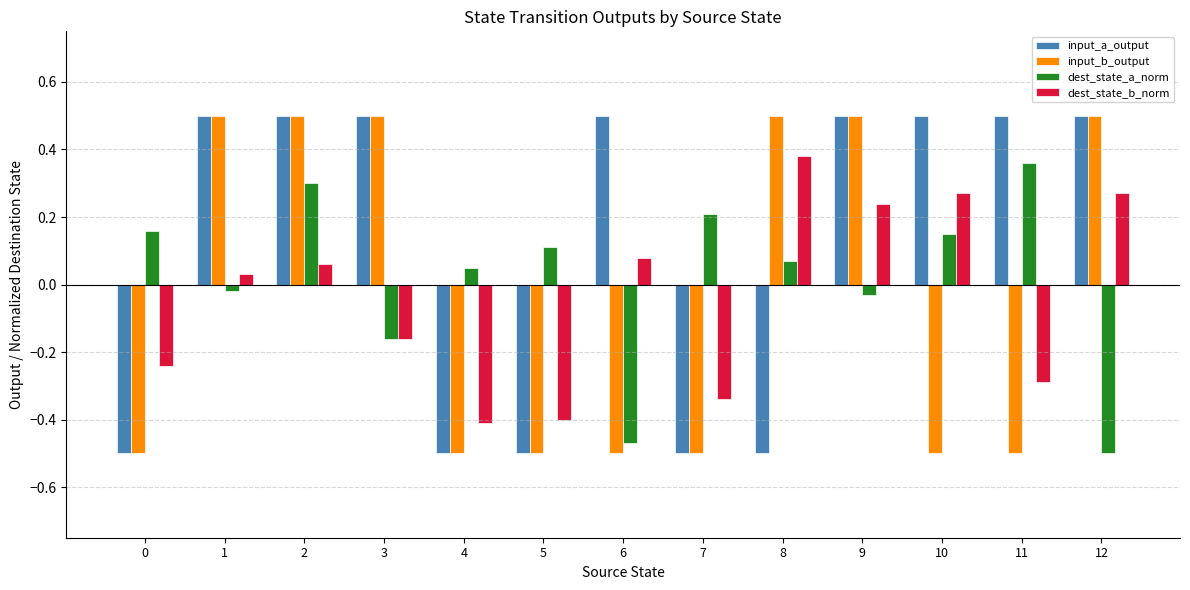

Between 9 and 10, which series saw the biggest shift?

input_b_output